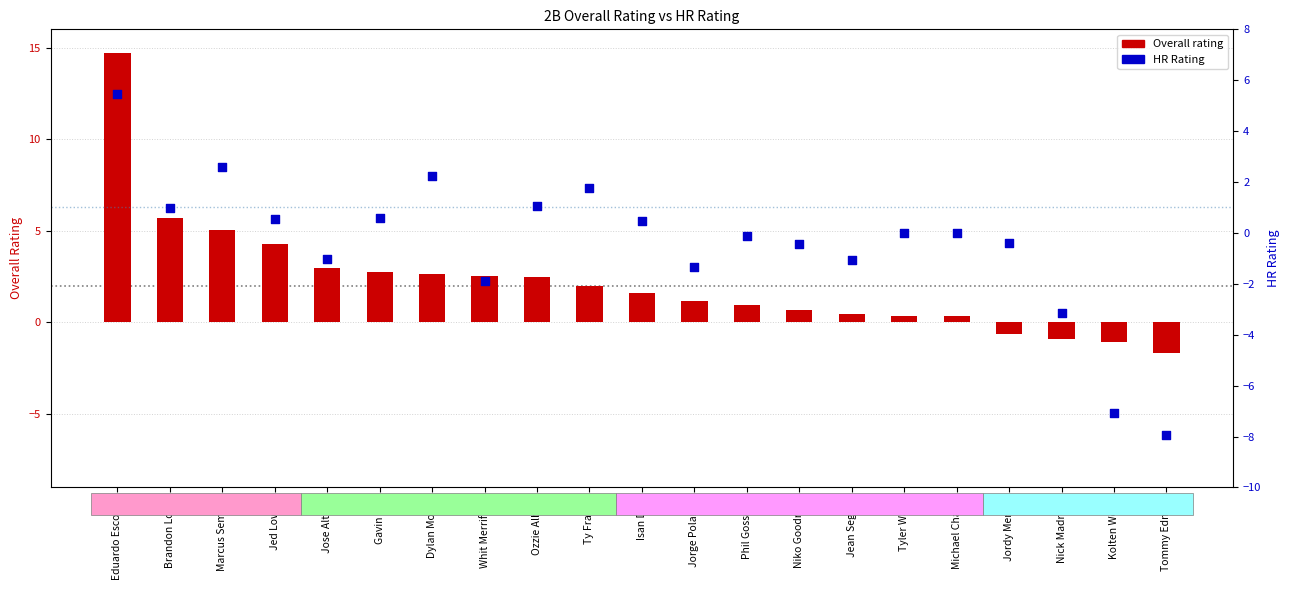

Which series has the widest spread of Y values?

Overall rating